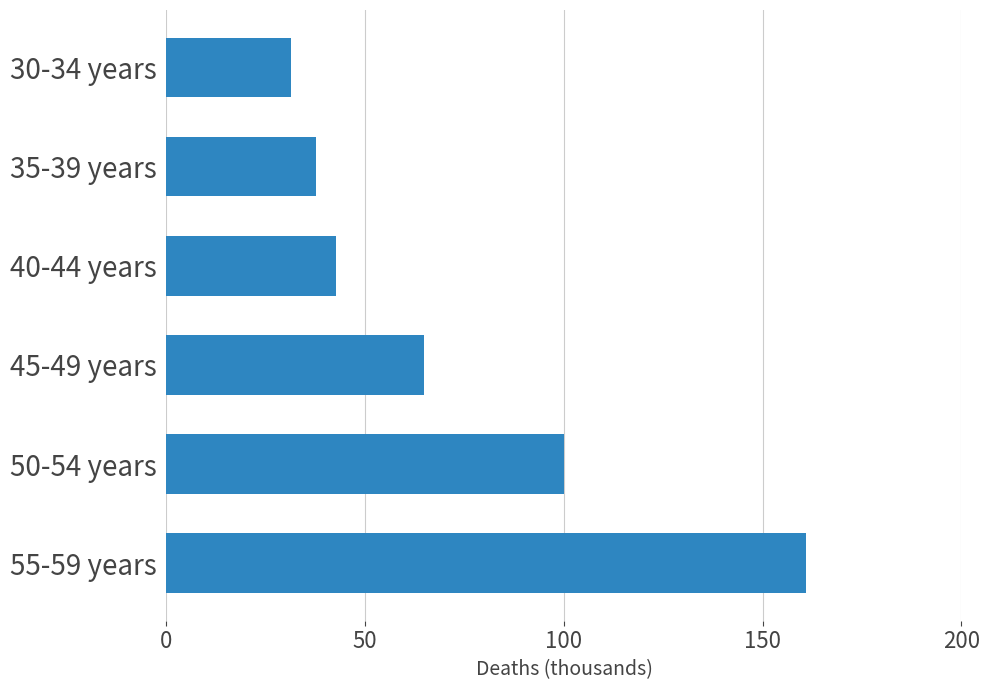

Does the chart contain any negative values?

No